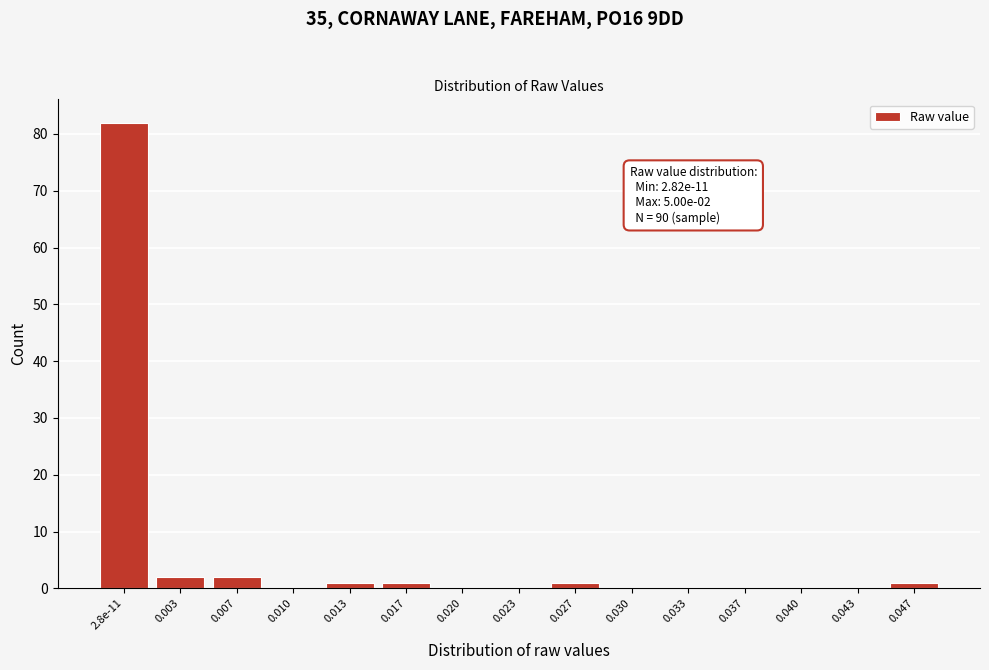

Reading left to right, transcribe all the data shown in this chart.

2.8e-11=82	0.003=2	0.007=2	0.010=0	0.013=1	0.017=1	0.020=0	0.023=0	0.027=1	0.030=0	0.033=0	0.037=0	0.040=0	0.043=0	0.047=1